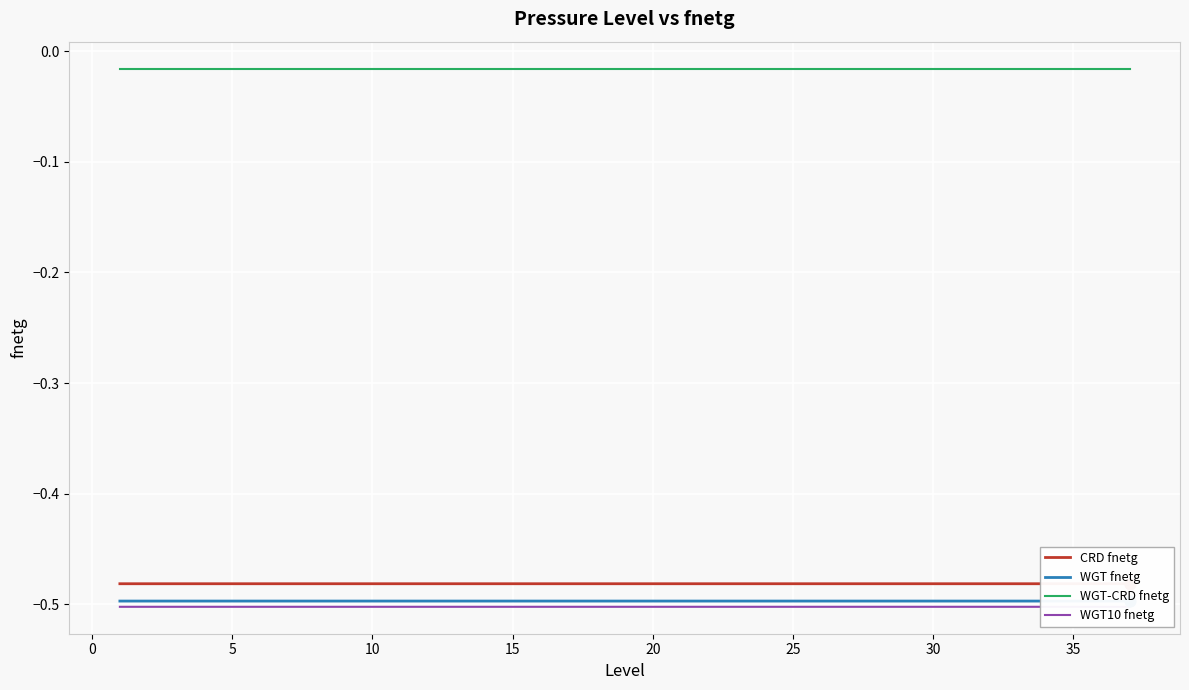

Which series has the widest spread of Y values?

WGT fnetg